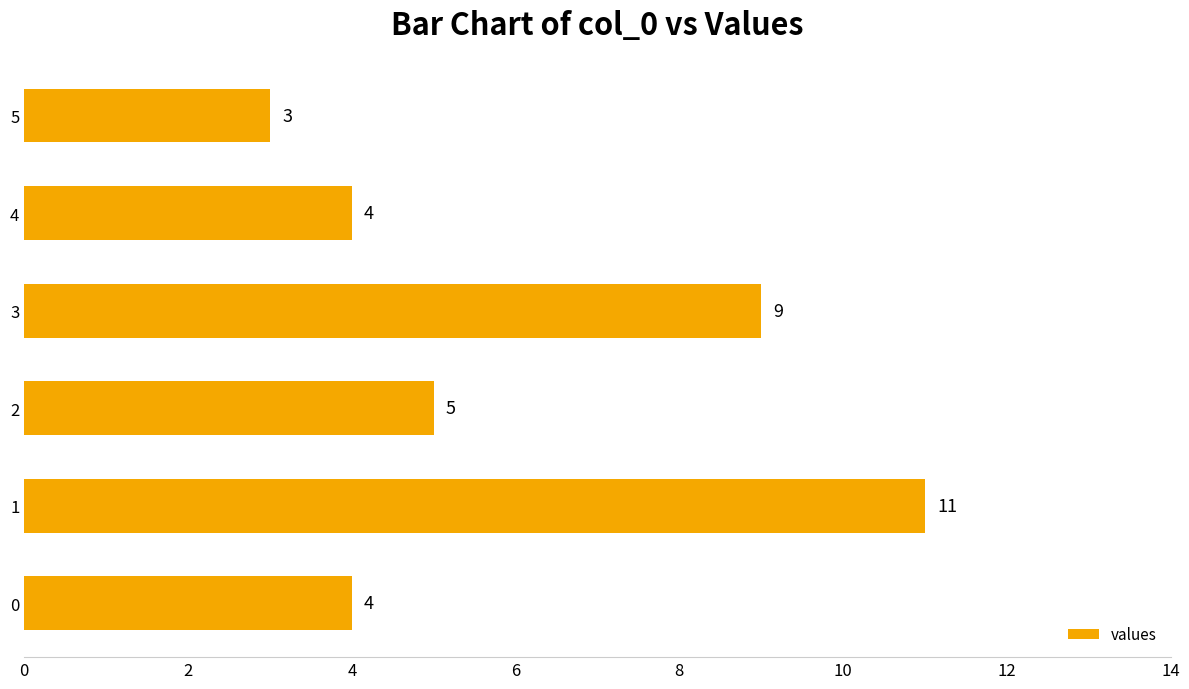

Which category has the highest value across all series?

1